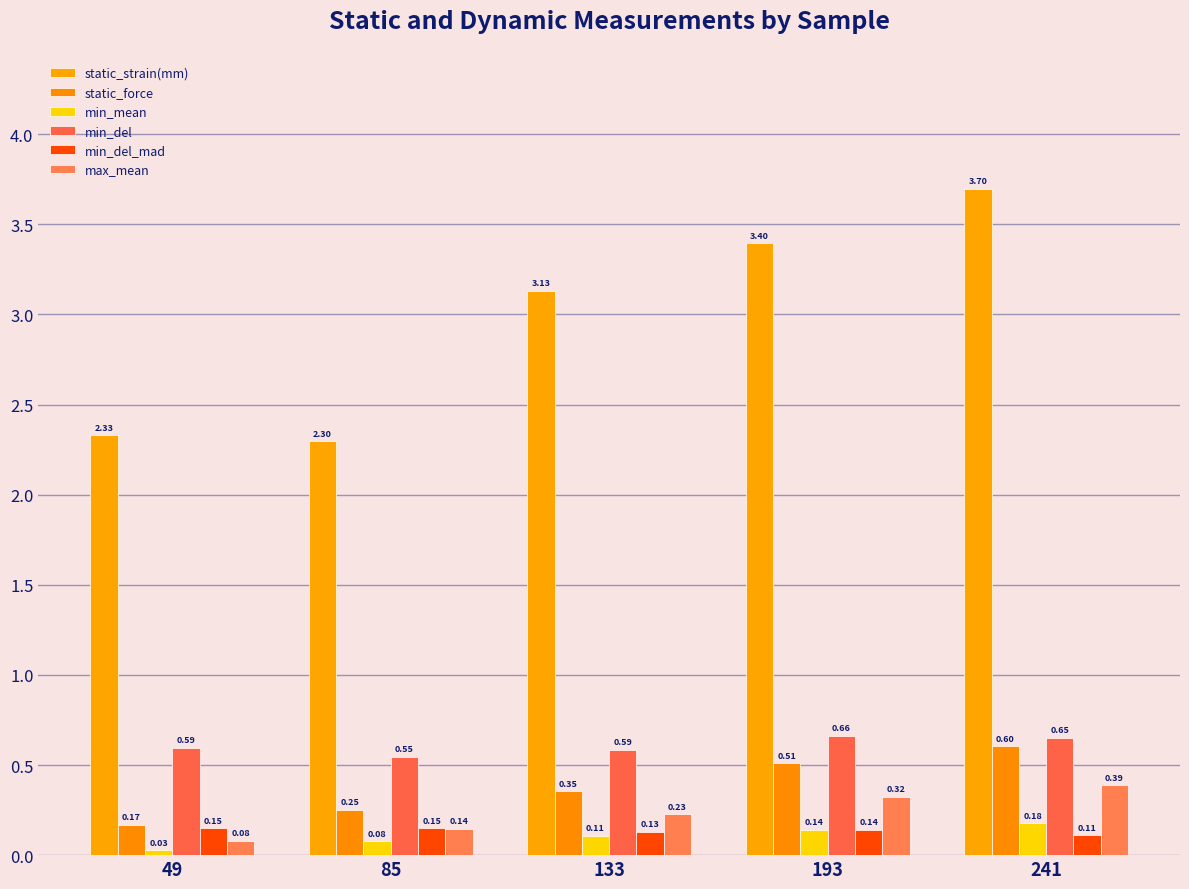

How many values in the static_strain(mm) series exceed 3?

3